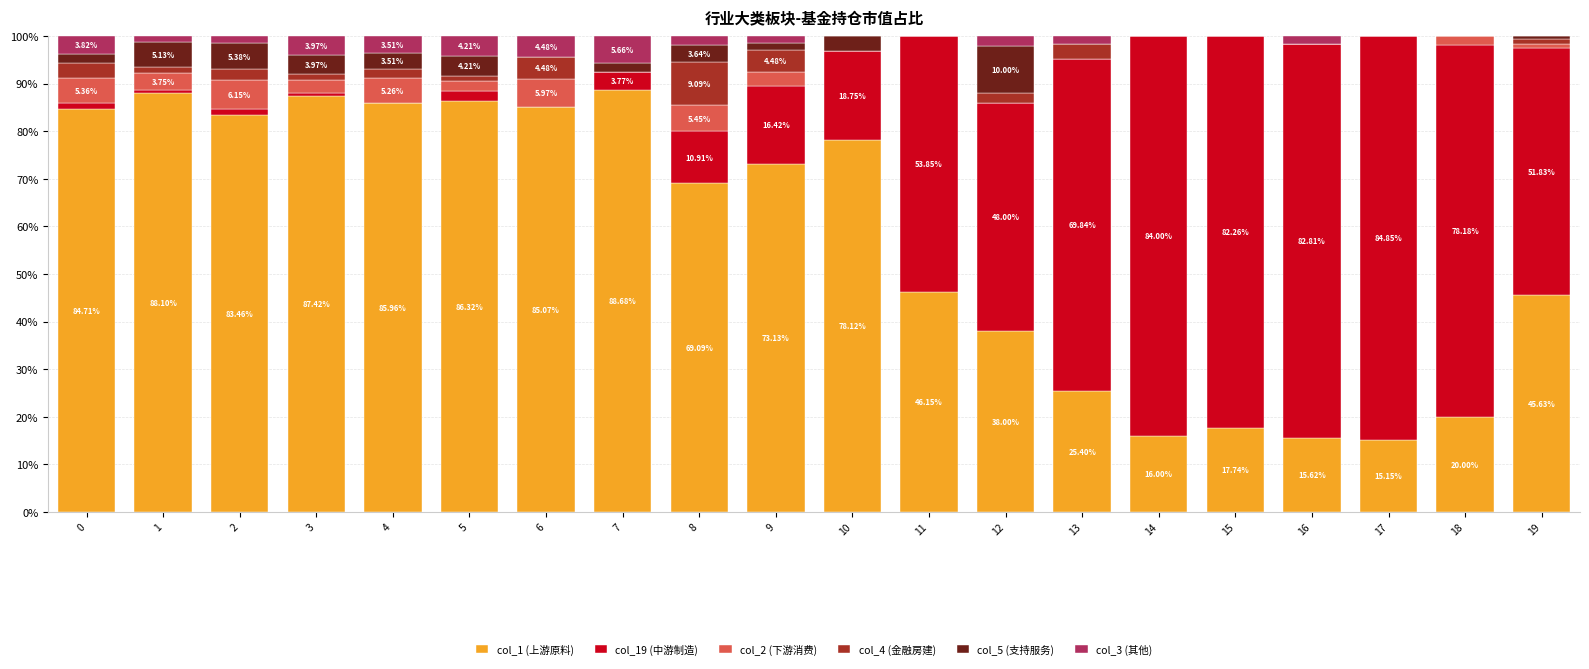

What is the total value across all series at 6?

100.0